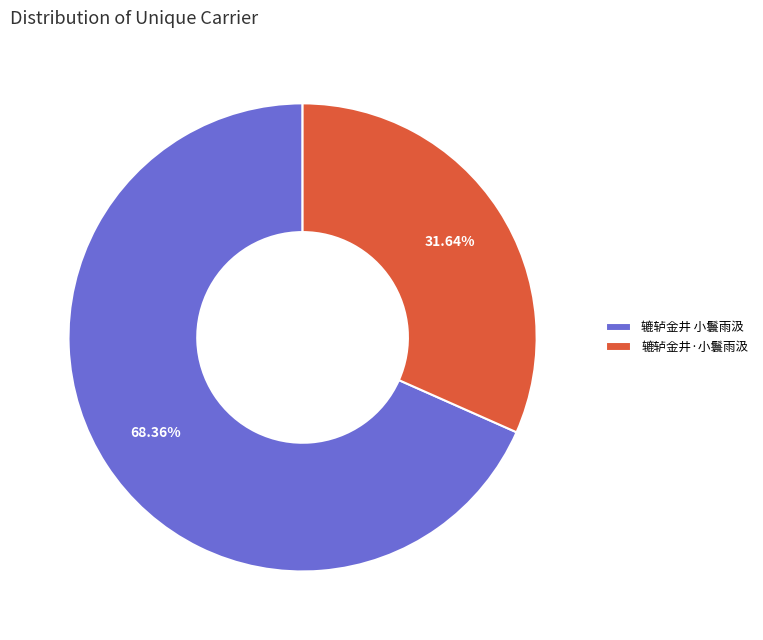

The 辘轳金井·小鬟雨汲 slice represents 32% of the pie. True or false?

True